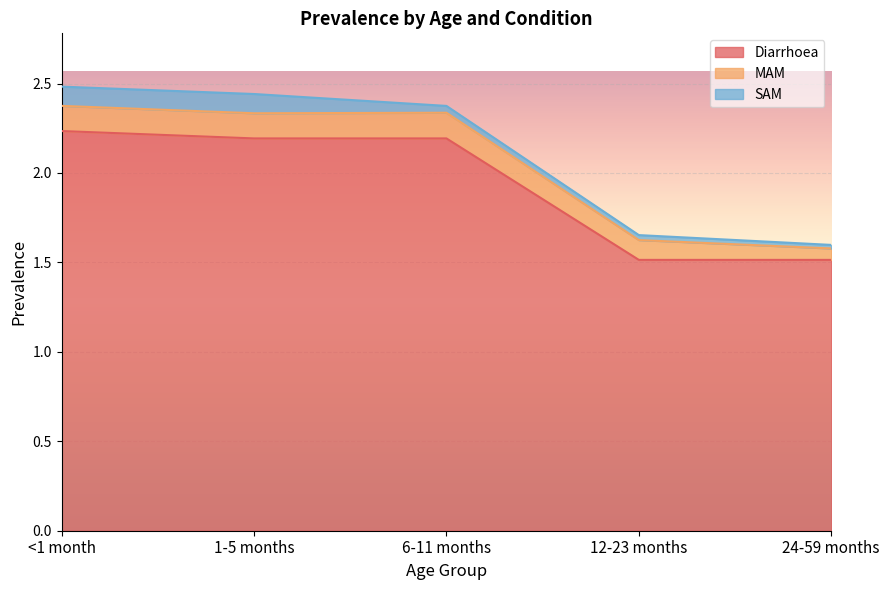

How many distinct data groups are displayed?

3